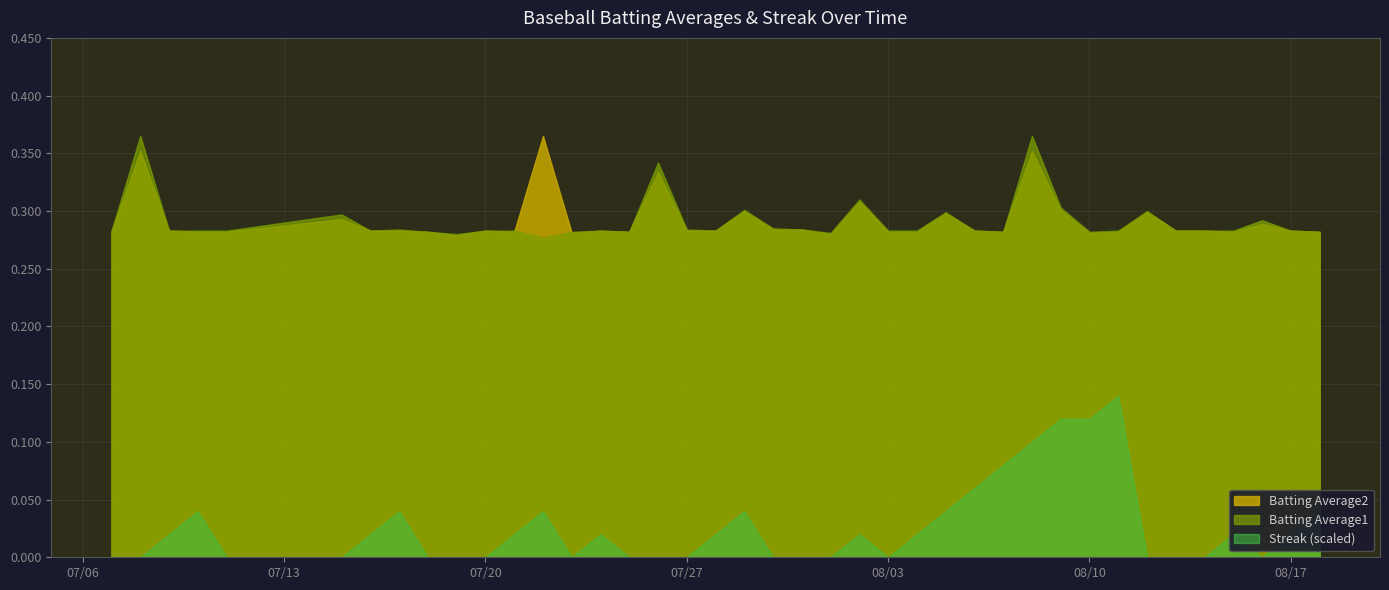

True or false: Batting Average1 and Streak (scaled) intersect in this chart.

False